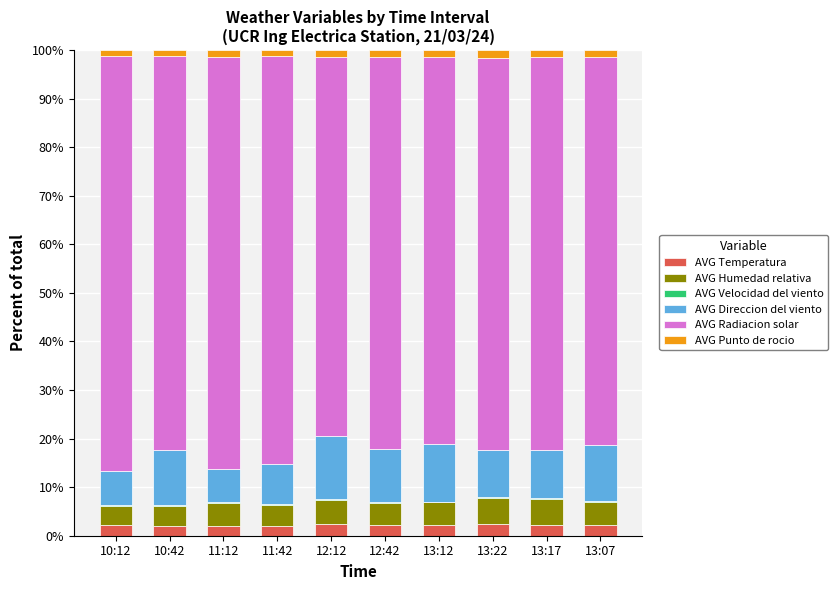

What is the highest value of the AVG Temperatura series?

2.4